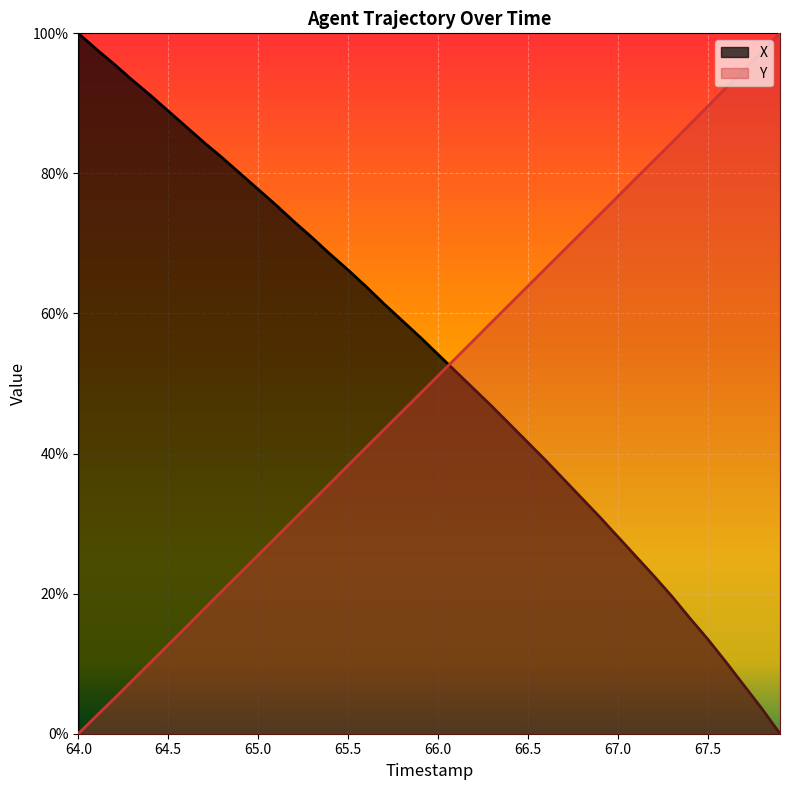

Reading left to right, extract all data points from this chart.

X: 64.0=100.0	64.1=97.7	64.2=95.6	64.3=93.3	64.4=91.2	64.5=88.9	64.6=86.7	64.7=84.4	64.8=82.2	64.9=80.0	65.0=77.7	65.1=75.5	65.2=73.1	65.3=70.8	65.4=68.5	65.5=66.2	65.6=63.8	65.7=61.4	65.8=59.0	65.9=56.6	66.0=54.1	66.1=51.7	66.2=49.2	66.3=46.7	66.4=44.1	66.5=41.6	66.6=39.0	66.7=36.3	66.8=33.6	66.9=30.9	67.0=28.1	67.1=25.3	67.2=22.5	67.3=19.6	67.4=16.5	67.5=13.5	67.6=10.2	67.7=6.9	67.8=3.6	67.9=0.0
Y: 64.0=0.0	64.1=2.5	64.2=5.0	64.3=7.6	64.4=10.1	64.5=12.7	64.6=15.3	64.7=17.8	64.8=20.4	64.9=23.0	65.0=25.5	65.1=28.1	65.2=30.6	65.3=33.2	65.4=35.7	65.5=38.3	65.6=40.9	65.7=43.4	65.8=46.0	65.9=48.6	66.0=51.1	66.1=53.7	66.2=56.2	66.3=58.8	66.4=61.4	66.5=63.9	66.6=66.5	66.7=69.1	66.8=71.6	66.9=74.2	67.0=76.7	67.1=79.3	67.2=81.9	67.3=84.4	67.4=87.0	67.5=89.6	67.6=92.2	67.7=94.8	67.8=97.4	67.9=100.0